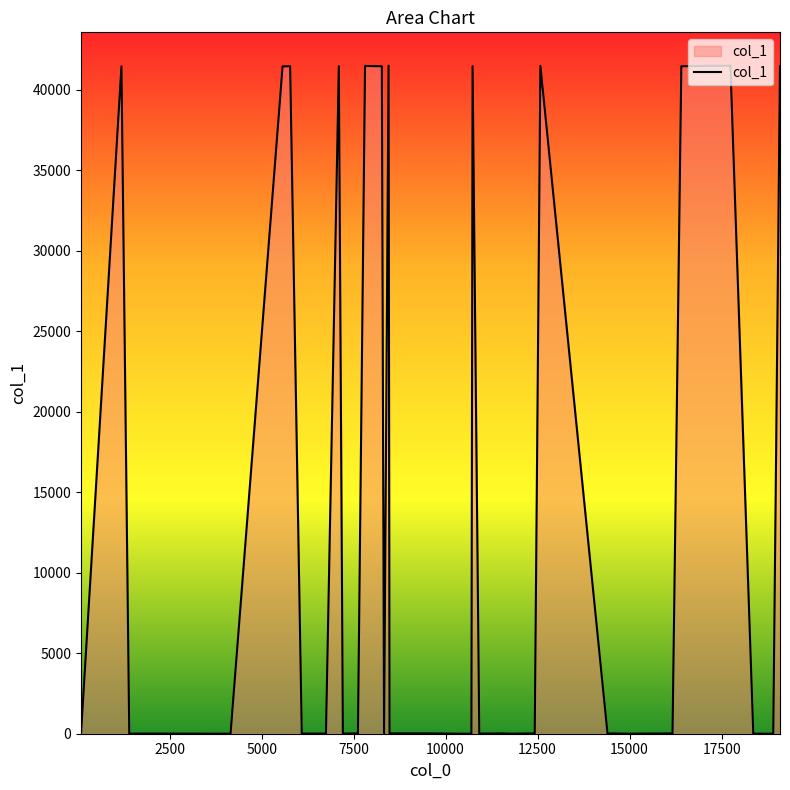

What is the difference between the maximum and minimum values?

41498